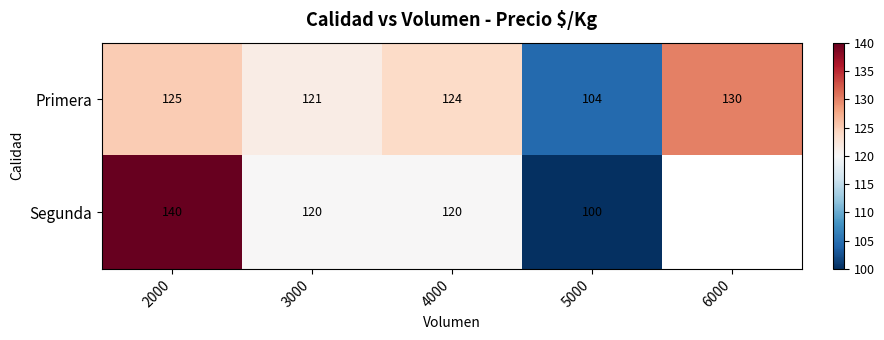

The value of Primera at 4000 is 45.9. True or false?

False